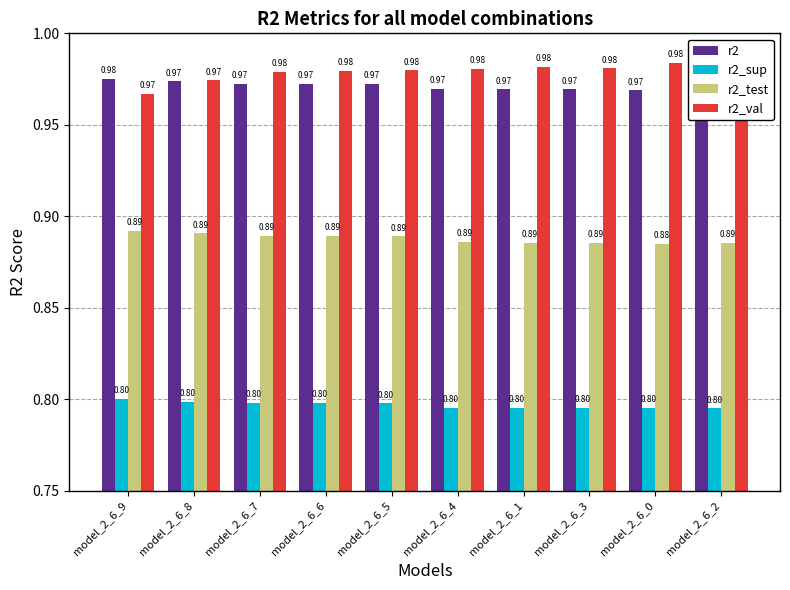

What is the difference between the highest and lowest values at model_2_6_2?

0.2